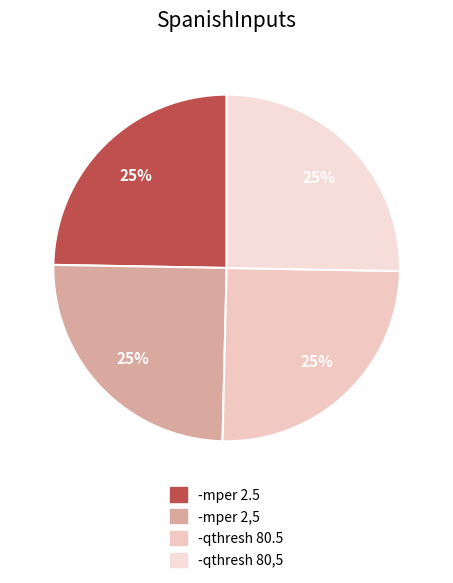

How many slices are in this pie chart?

4